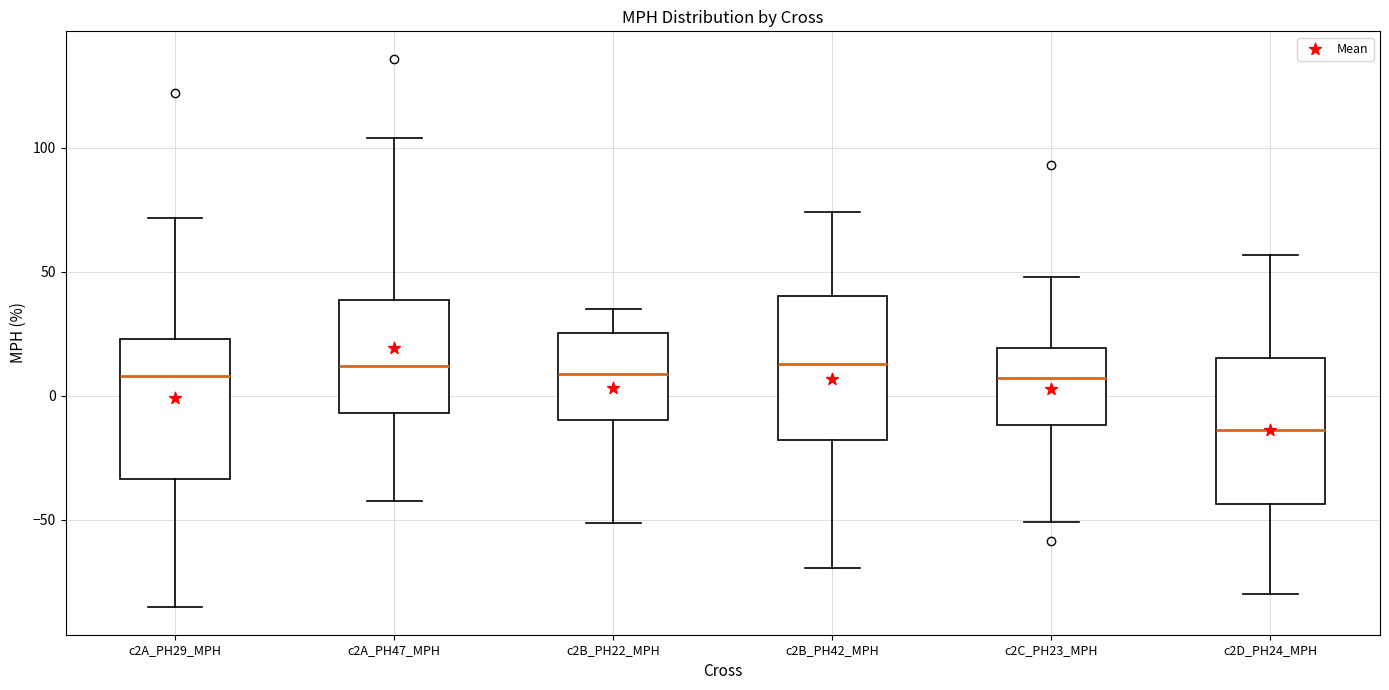

Where does the upper whisker of the box for c2D_PH24_MPH end on the y-axis? The values are not printed on the chart, so give them approximately, as read against the axis.

55